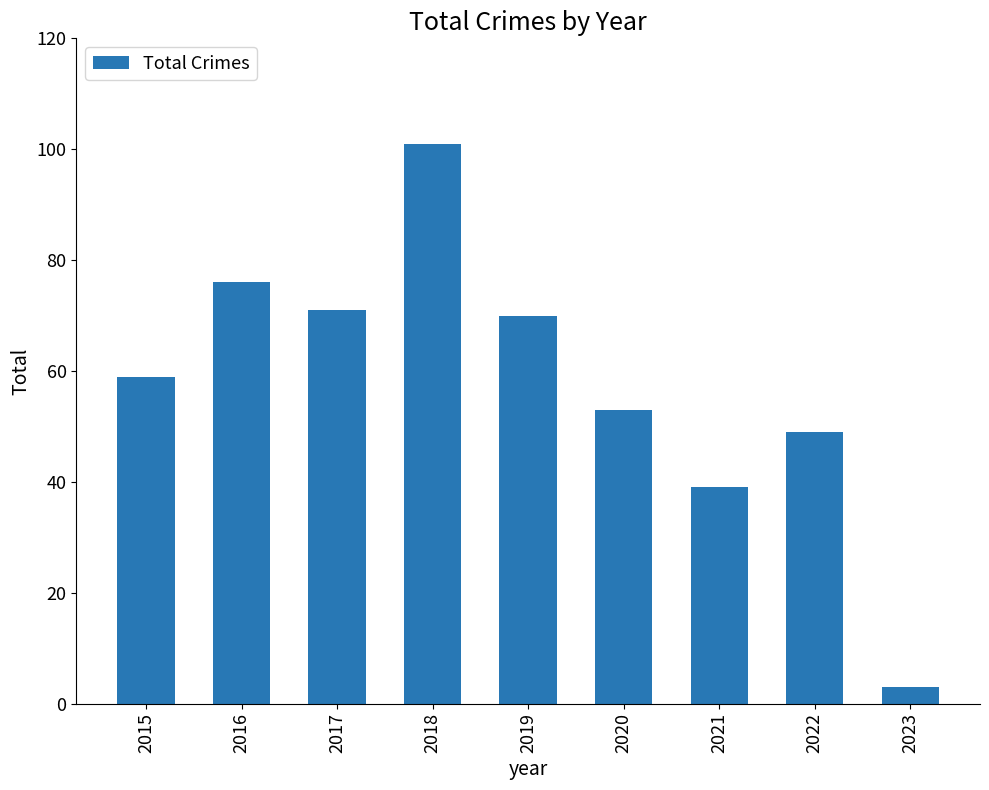

Read the value at 2020.

53